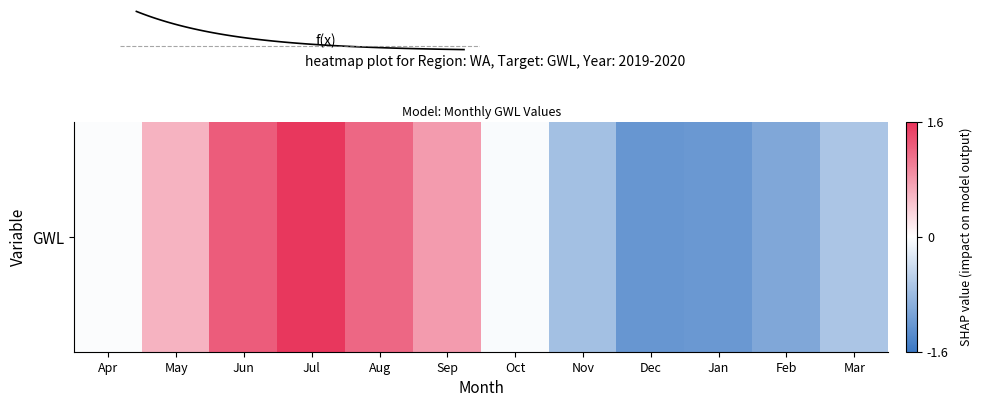

Does the chart display data point markers on the line(s)?

No